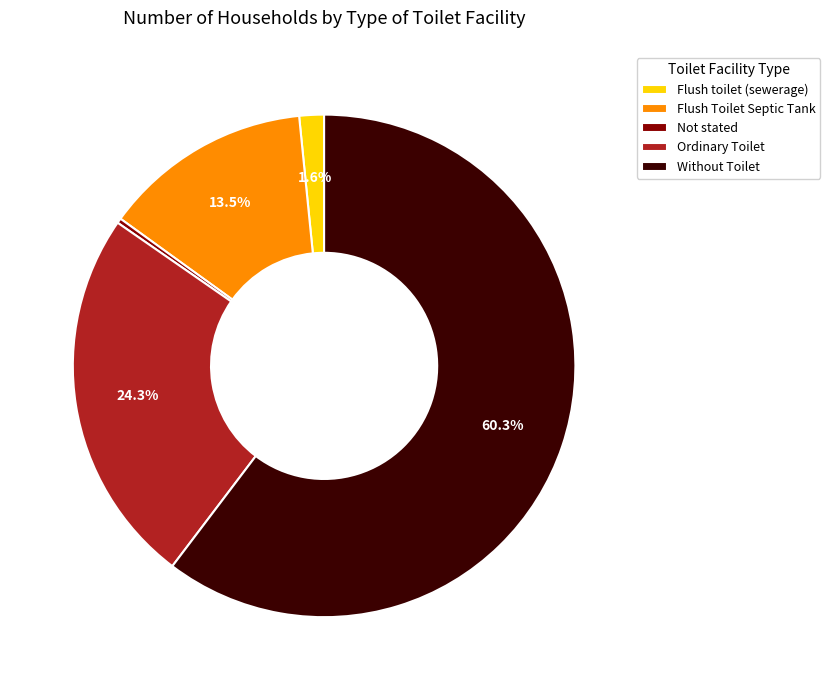

How many slices are in this pie chart?

5